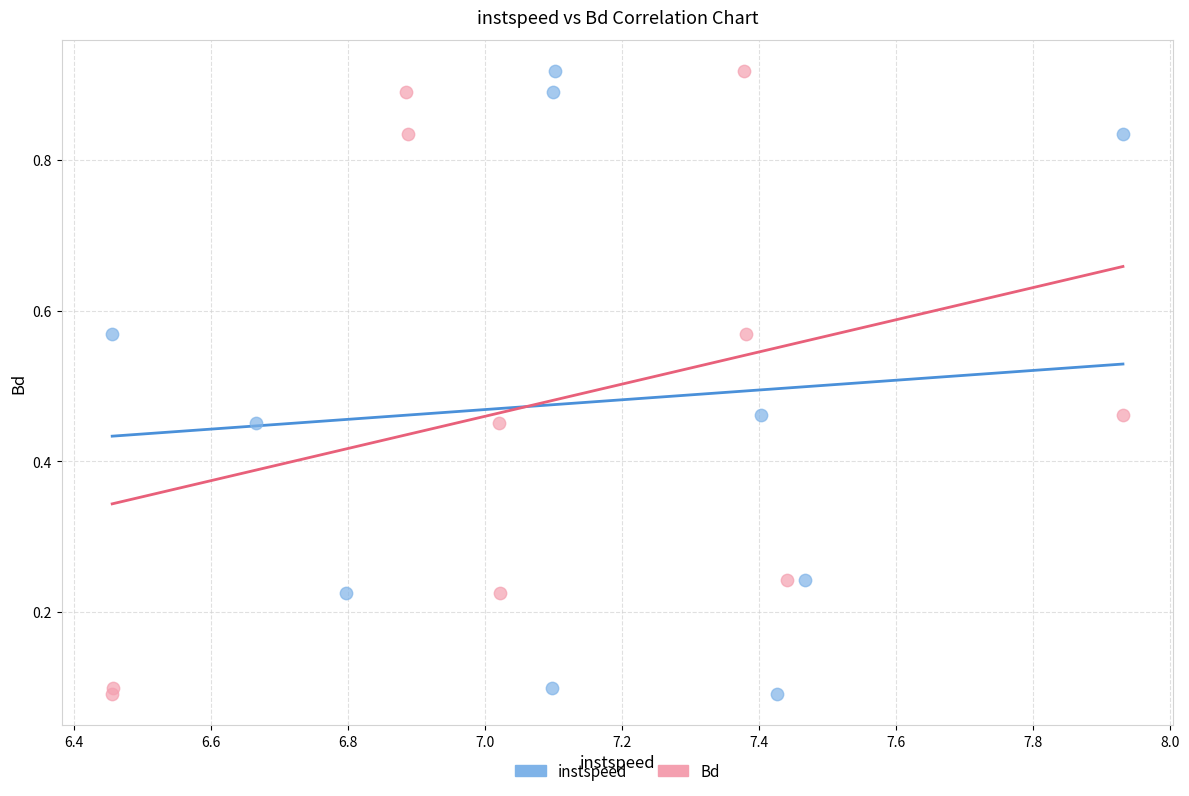

What are all the series names shown in the legend?

instspeed, Bd